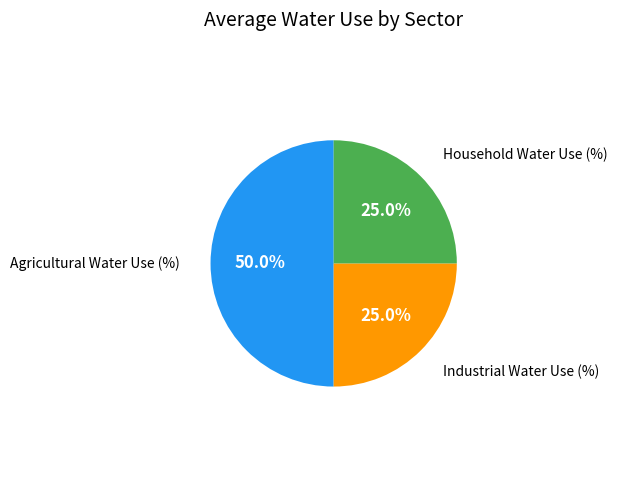

What is the largest slice in the pie chart?

Agricultural Water Use (%)